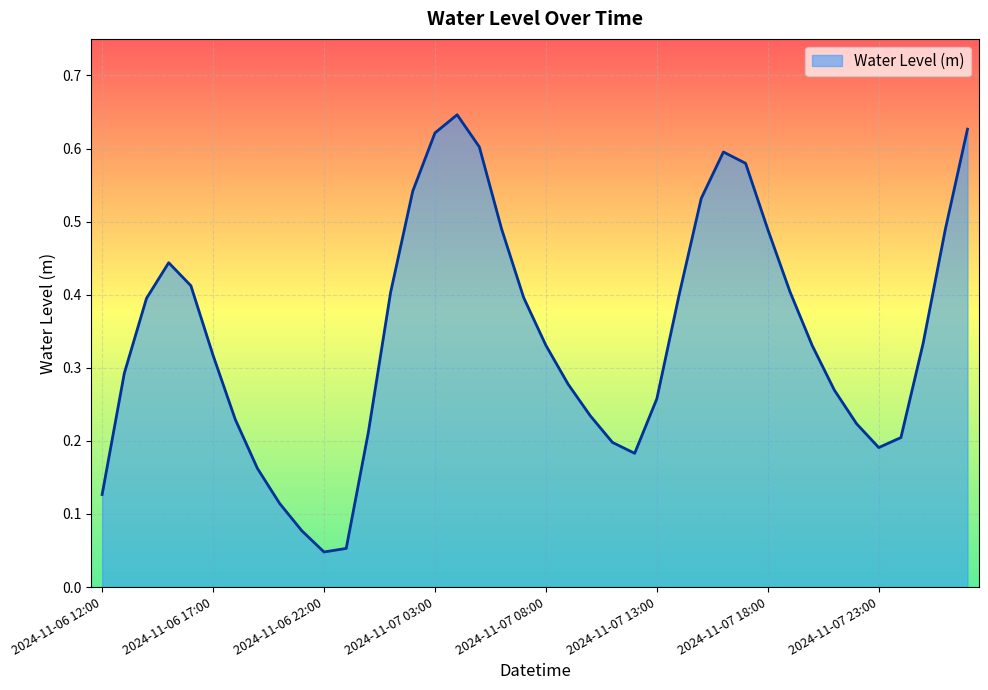

Does the chart have visible grid lines?

Yes